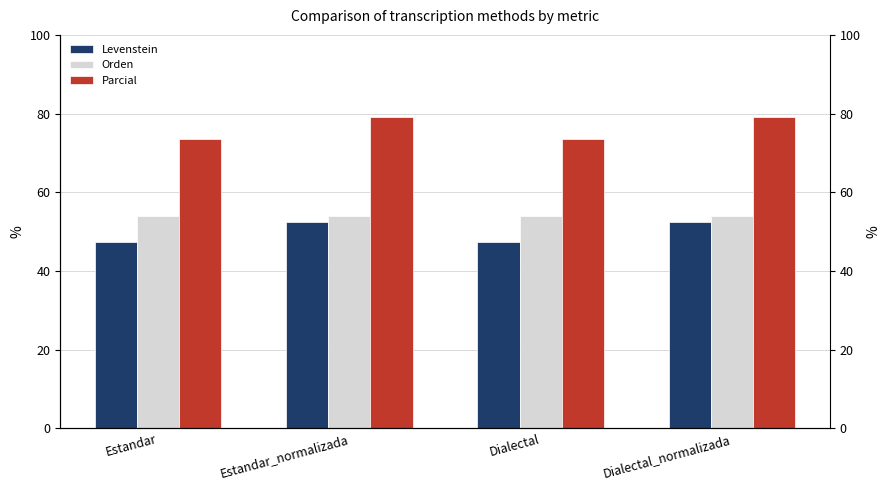

List the series in order of their peak value, lowest first.

Levenstein, Orden, Parcial